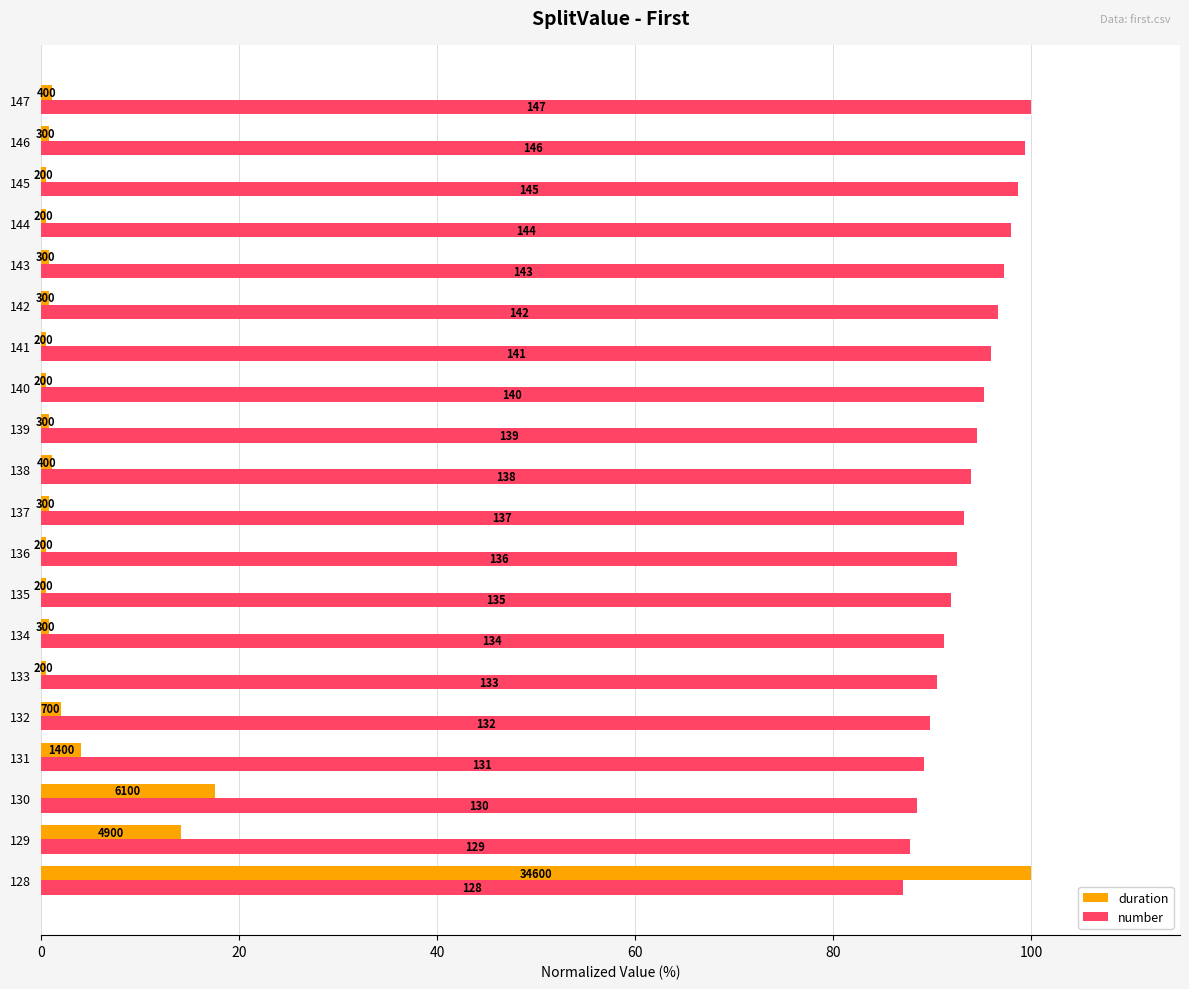

What is the value of the duration bar at the 19th from the left?

0.9